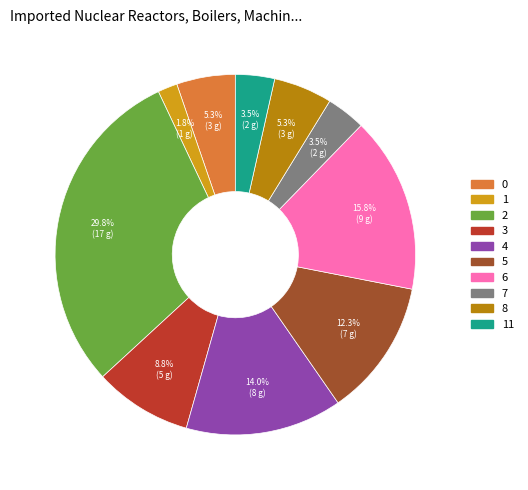

Is there a majority slice in this chart?

No